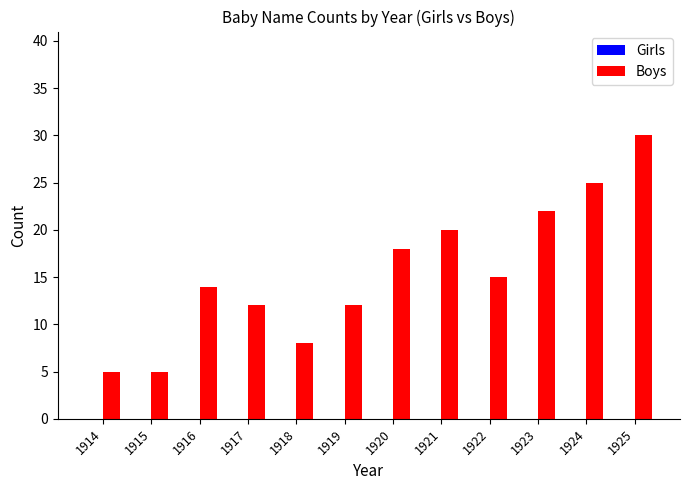

What is the value of the 1st bar from the left?

5